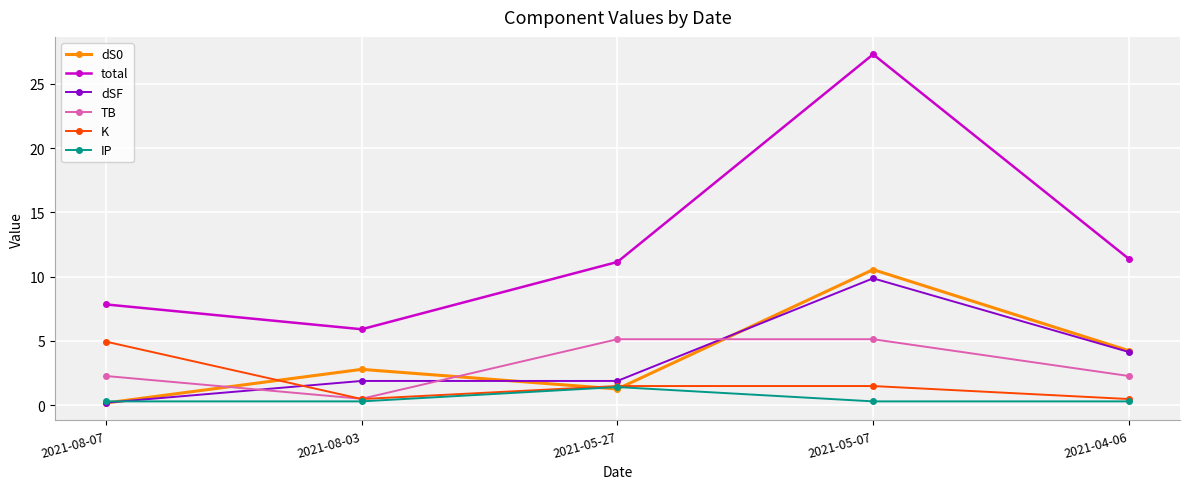

How many values in the K series exceed 1?

3